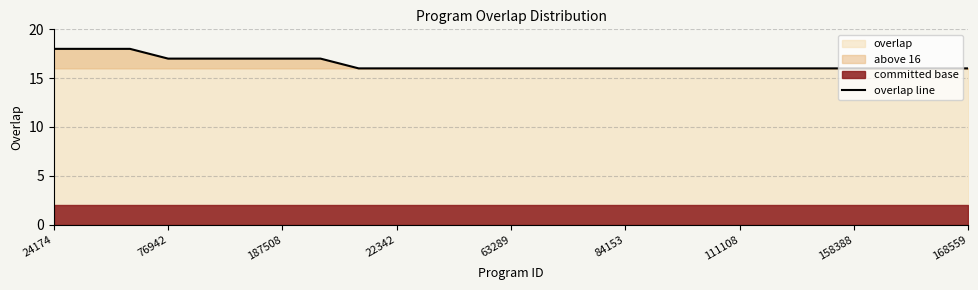

What is the minimum value shown in the chart?

16